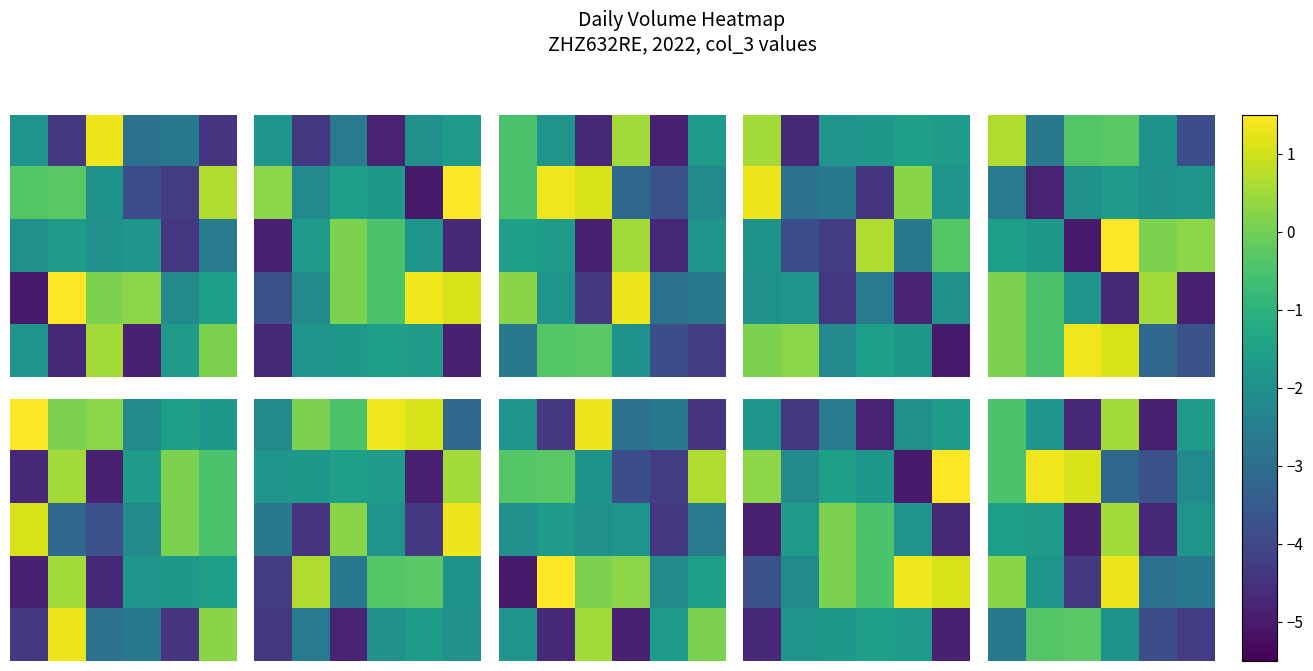

At which category is the sum across all series the highest?

3